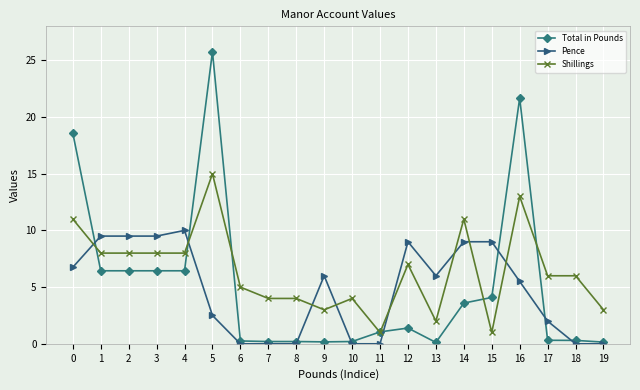

Which series ends up on top after the final intersection of Total in Pounds and Shillings?

Shillings